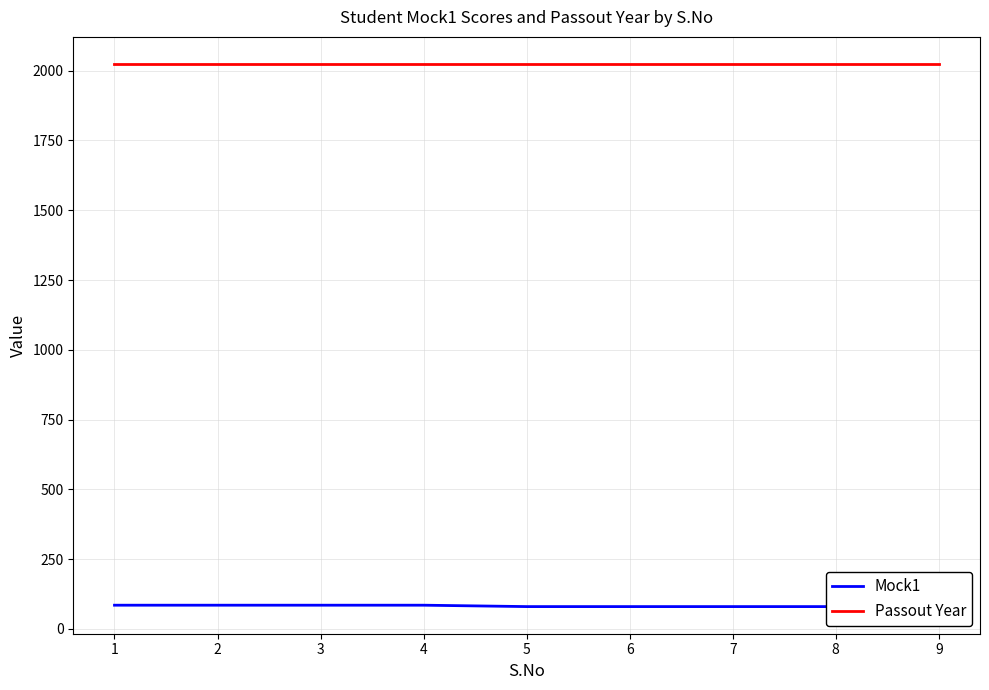

Rank the series by their average value, from lowest to highest.

Mock1, Passout Year